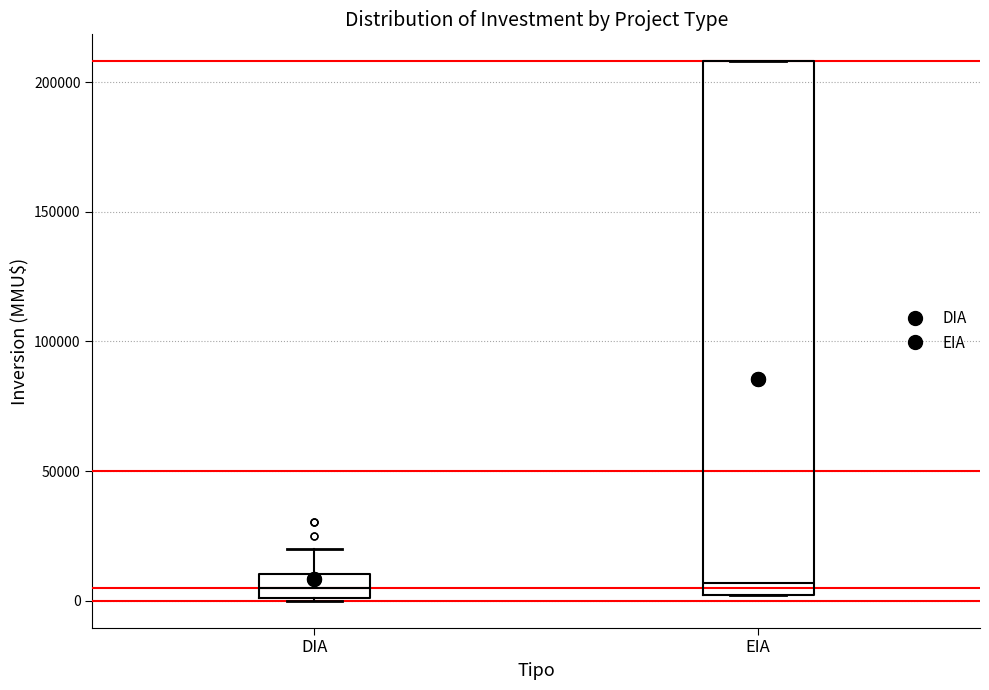

Which box is the tallest, from its lower edge to its upper edge?

EIA